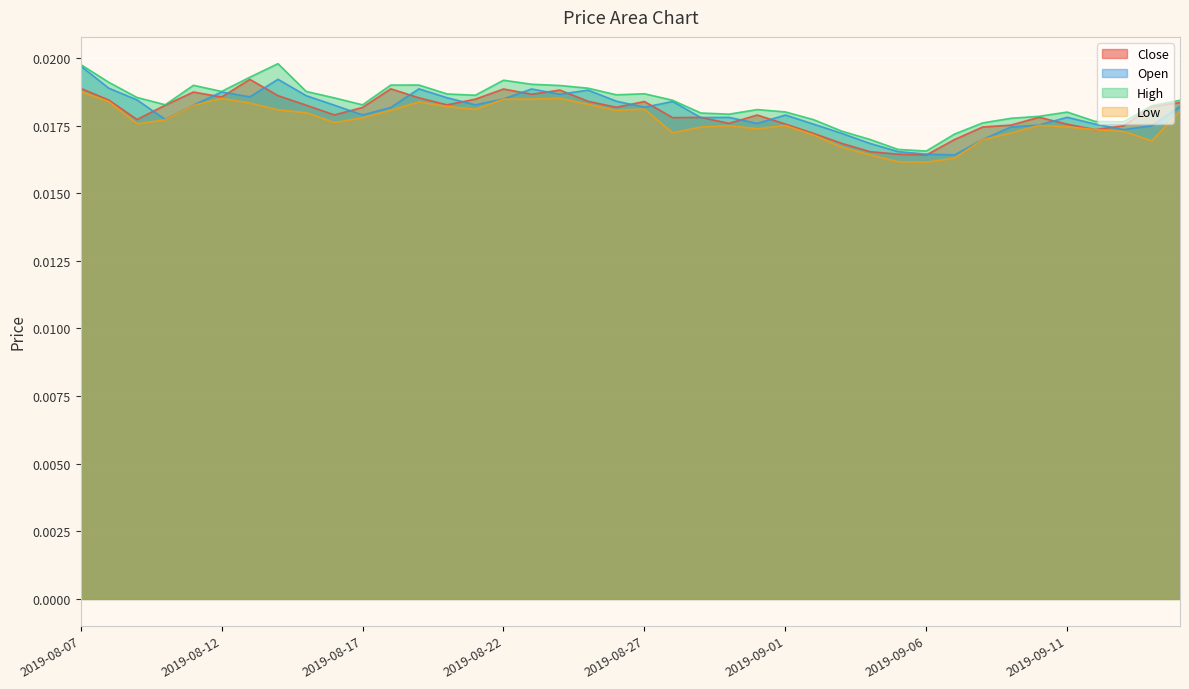

What position from the right is 2019-08-08?

39